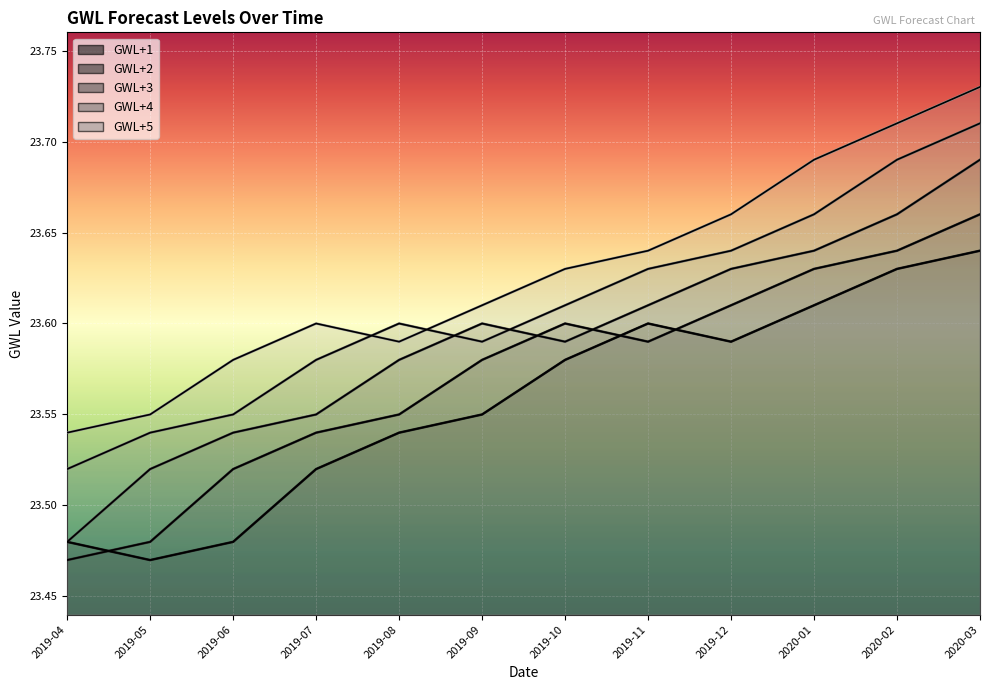

Reading right to left, what are all the values shown in this chart?

GWL+1: 2020-03=23.6	2020-02=23.6	2020-01=23.6	2019-12=23.6	2019-11=23.6	2019-10=23.6	2019-09=23.6	2019-08=23.5	2019-07=23.5	2019-06=23.5	2019-05=23.5	2019-04=23.5
GWL+2: 2020-03=23.7	2020-02=23.6	2020-01=23.6	2019-12=23.6	2019-11=23.6	2019-10=23.6	2019-09=23.6	2019-08=23.6	2019-07=23.5	2019-06=23.5	2019-05=23.5	2019-04=23.5
GWL+3: 2020-03=23.7	2020-02=23.7	2020-01=23.6	2019-12=23.6	2019-11=23.6	2019-10=23.6	2019-09=23.6	2019-08=23.6	2019-07=23.6	2019-06=23.5	2019-05=23.5	2019-04=23.5
GWL+4: 2020-03=23.7	2020-02=23.7	2020-01=23.7	2019-12=23.6	2019-11=23.6	2019-10=23.6	2019-09=23.6	2019-08=23.6	2019-07=23.6	2019-06=23.6	2019-05=23.5	2019-04=23.5
GWL+5: 2020-03=23.7	2020-02=23.7	2020-01=23.7	2019-12=23.7	2019-11=23.6	2019-10=23.6	2019-09=23.6	2019-08=23.6	2019-07=23.6	2019-06=23.6	2019-05=23.6	2019-04=23.5